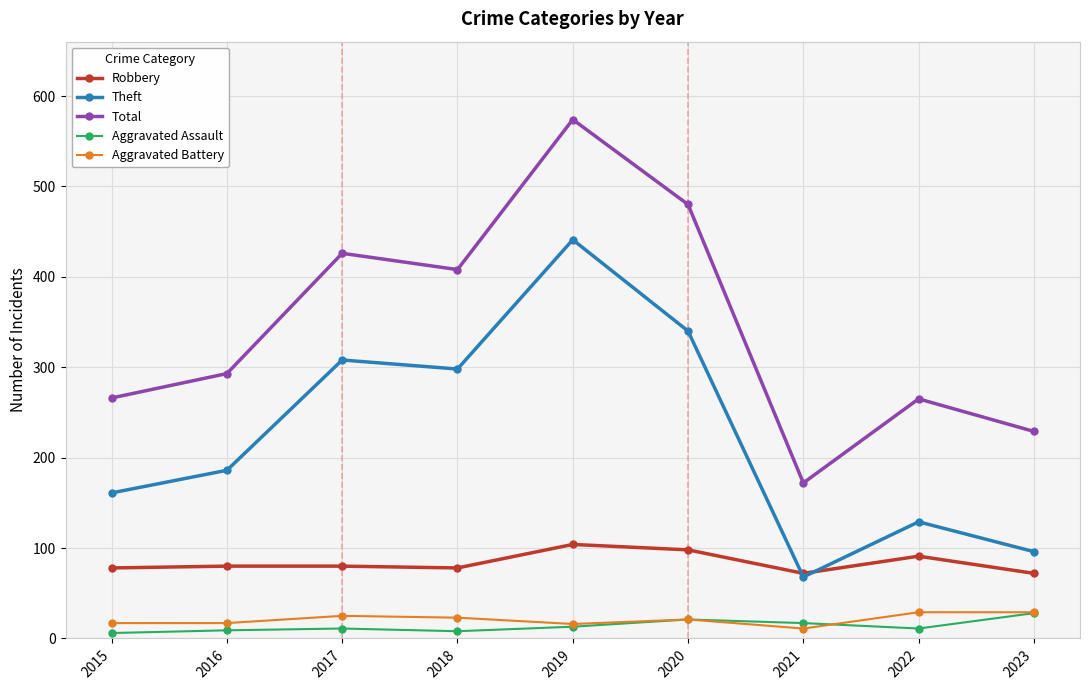

True or false: Robbery and Total cross at least once.

False